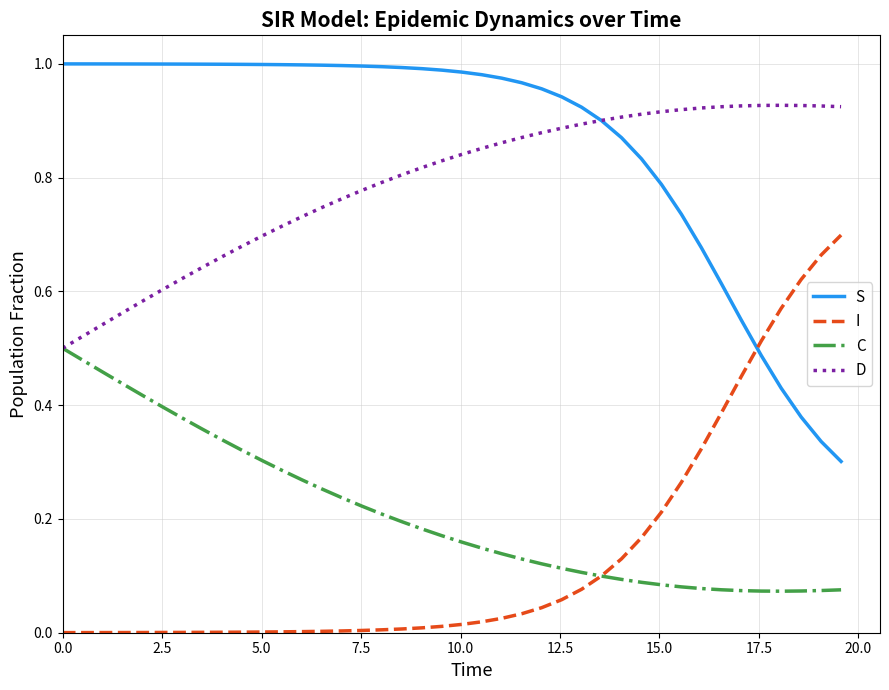

Which series has the largest total across all categories?

S